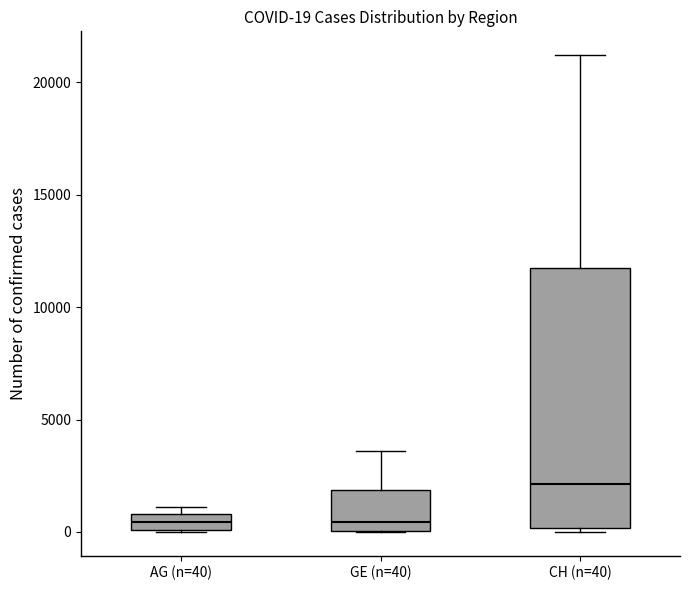

Which box is the tallest, from its lower edge to its upper edge?

CH (n=40)